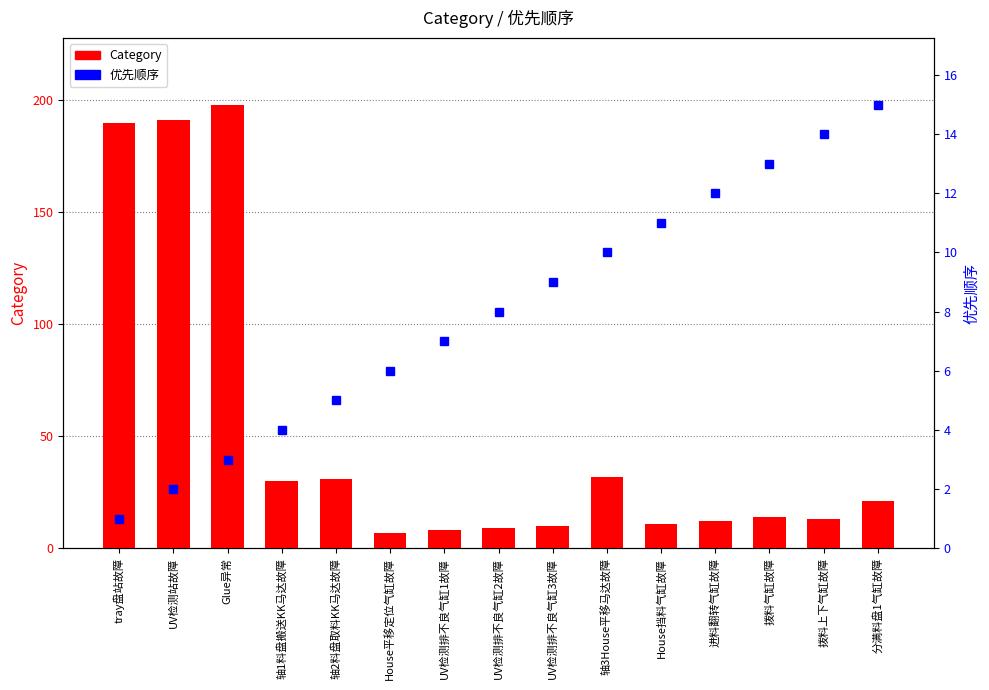

What is the smallest value displayed?

1